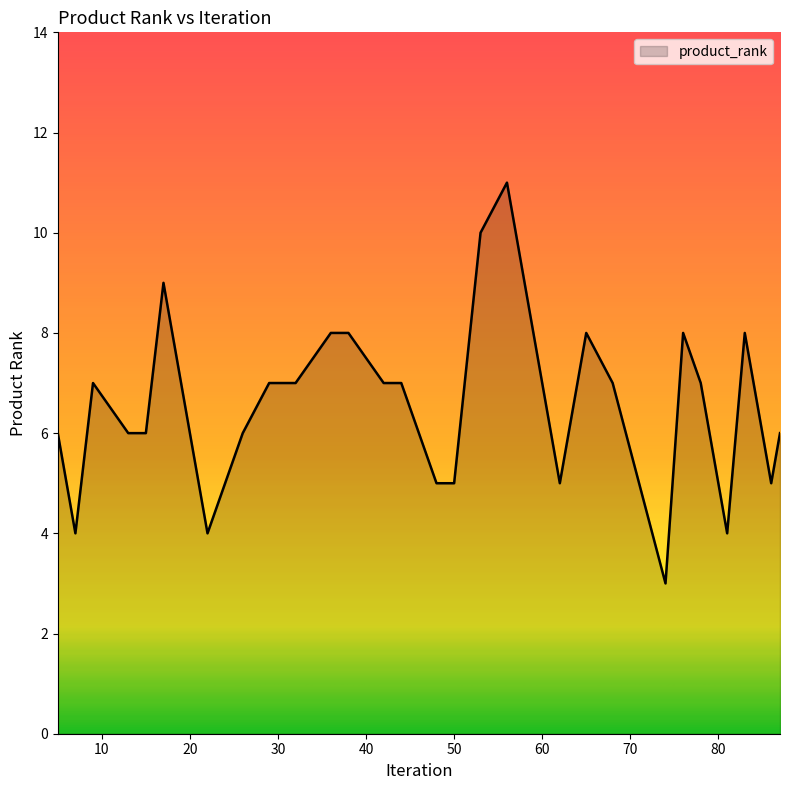

What is the difference between the maximum and minimum values?

8